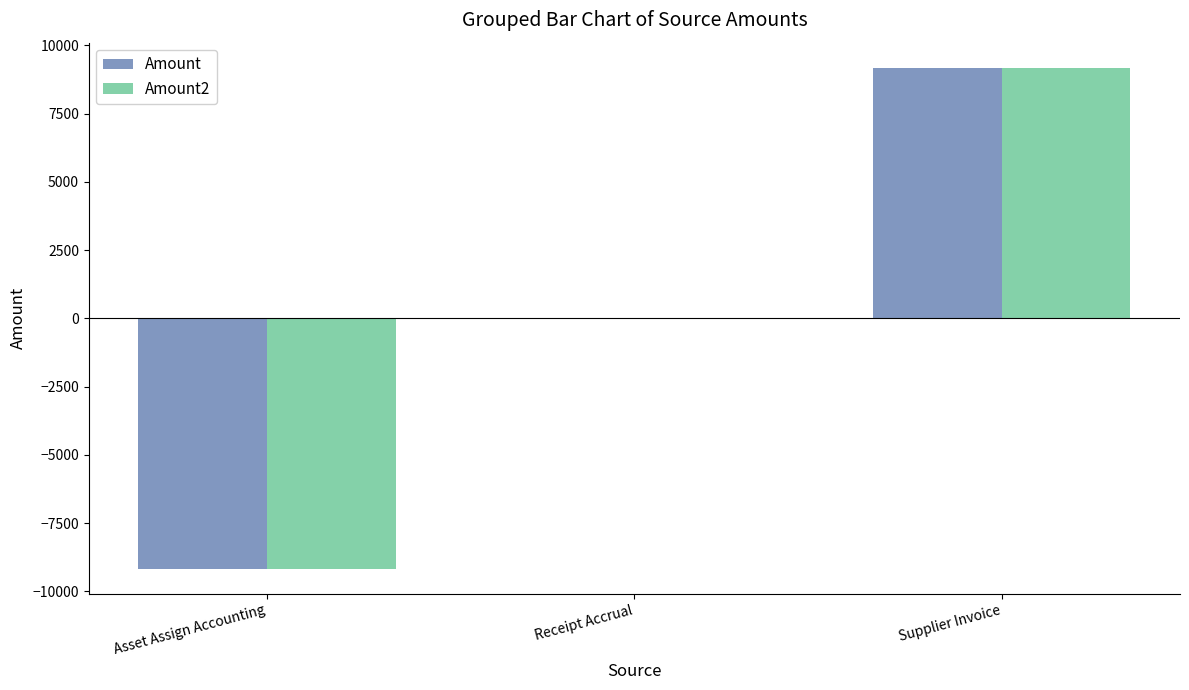

What is the greatest value displayed?

9177.0